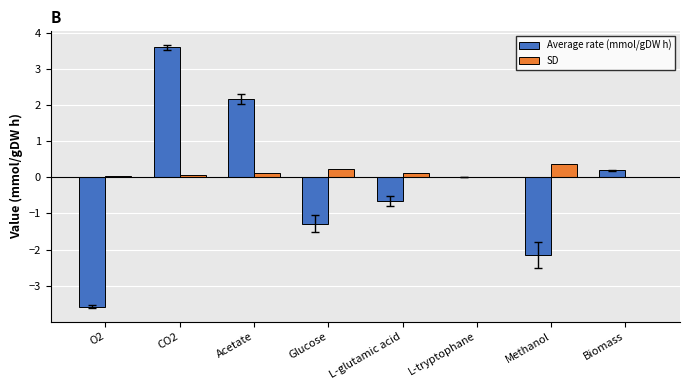

What is the sum of all SD values?

1.0